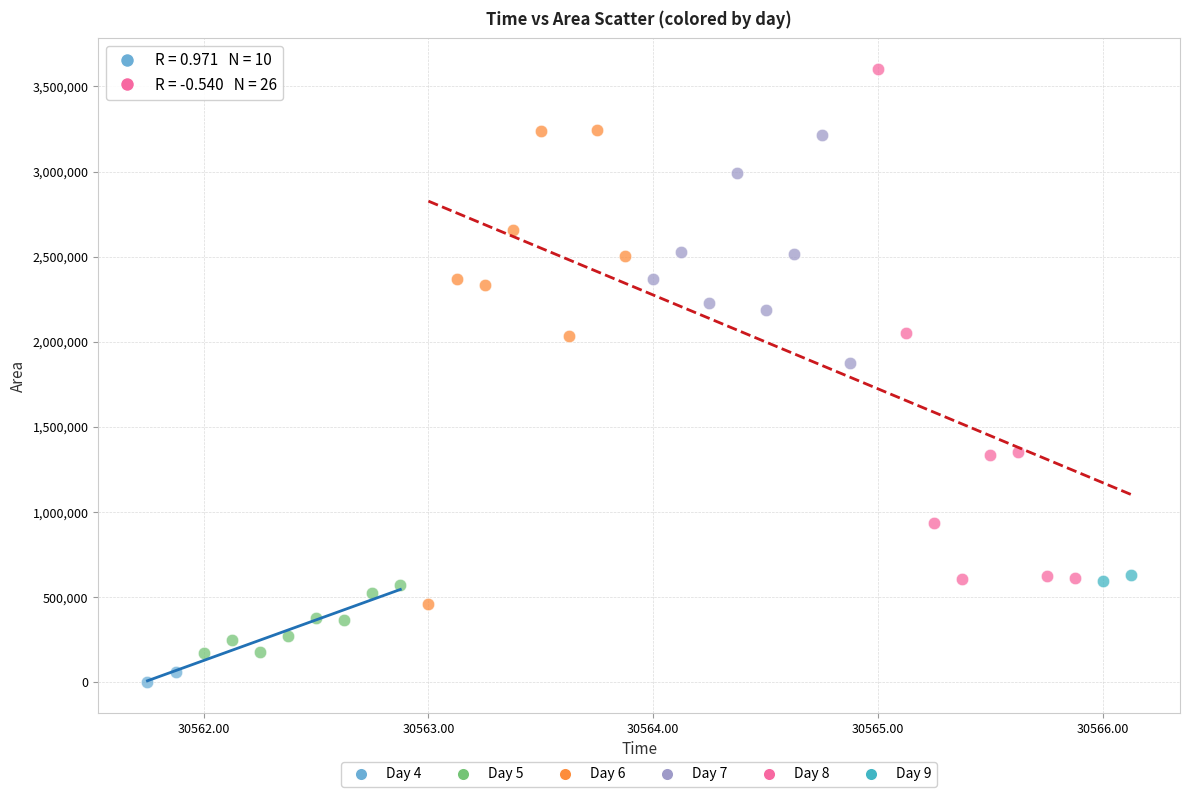

Which series reaches the minimum Y coordinate?

Day 4